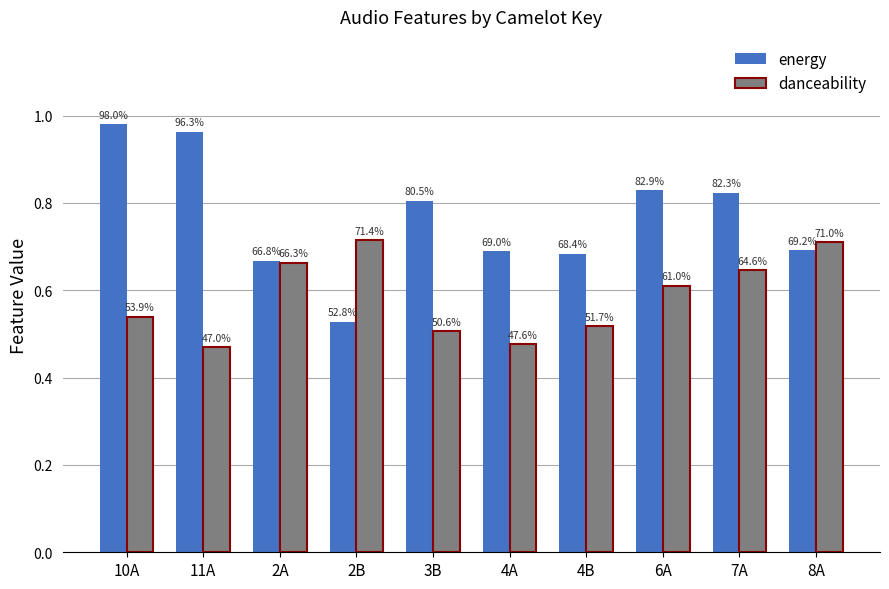

Rank the series by their average value, from lowest to highest.

danceability, energy